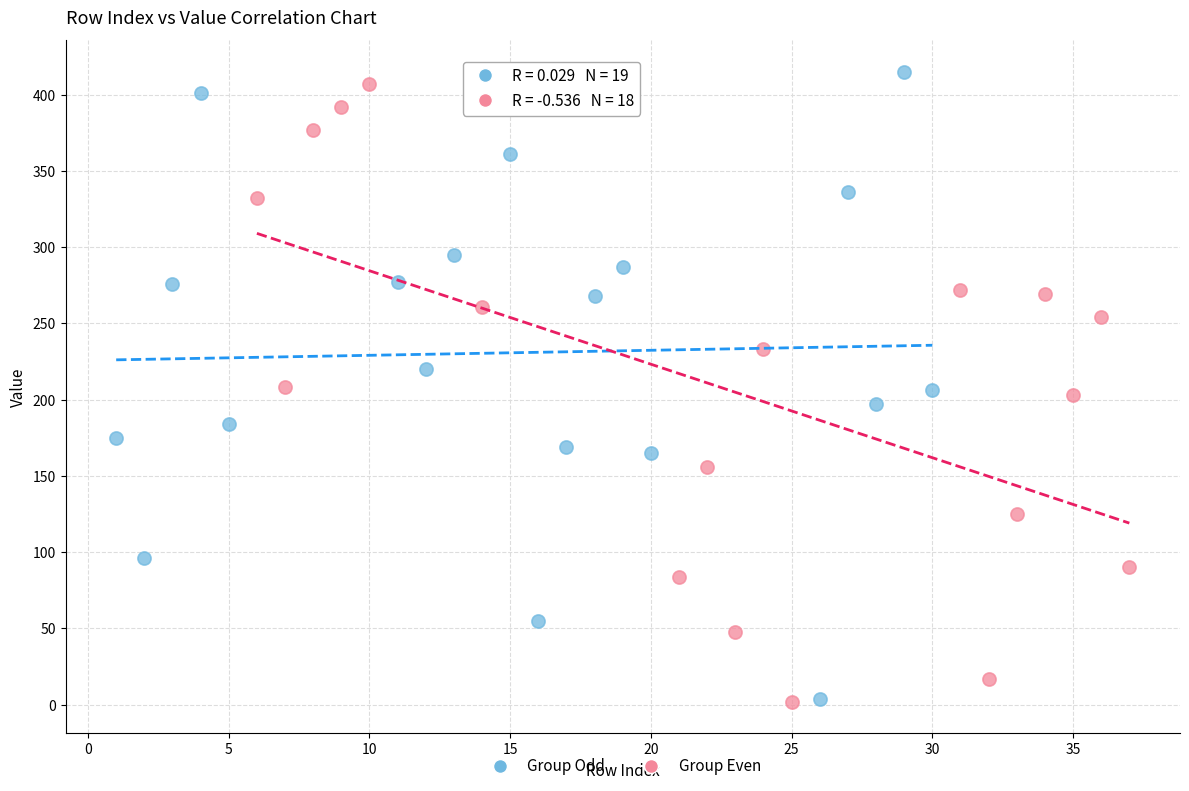

What are all the series names shown in the legend?

Group Odd, Group Even